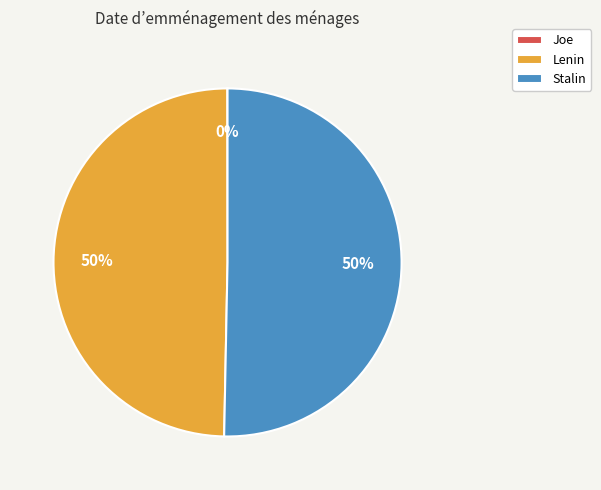

To the nearest percent, what portion does Stalin represent?

50%